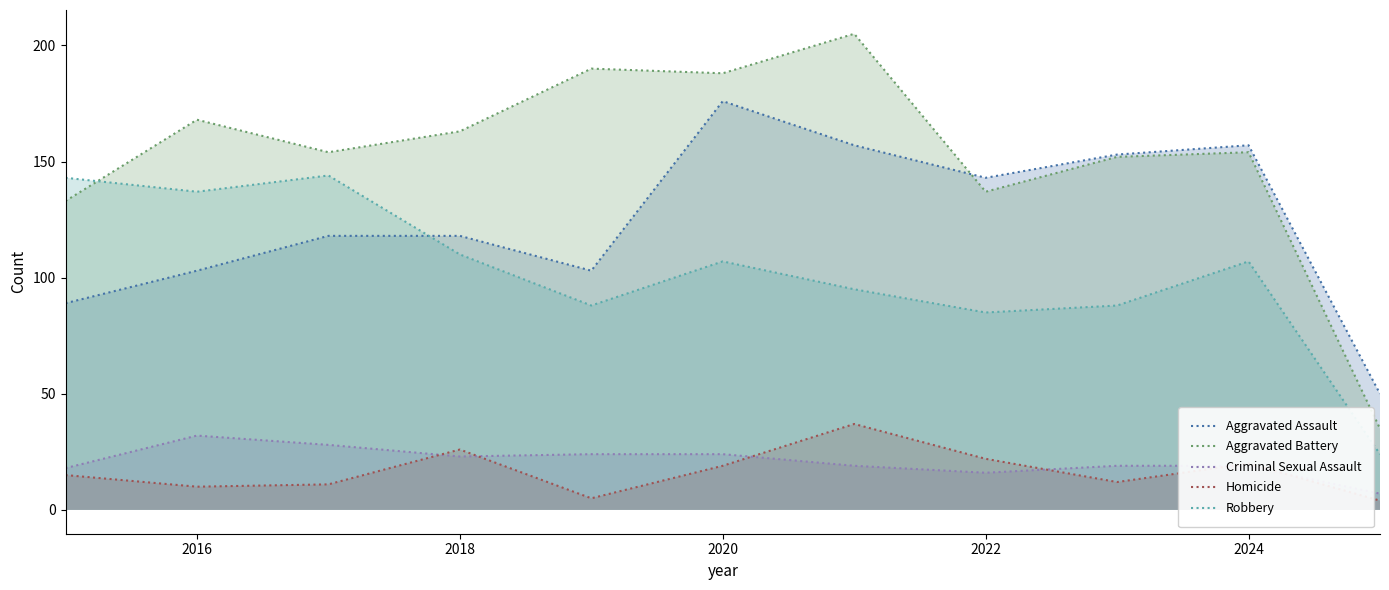

What is the minimum value for Homicide?

4